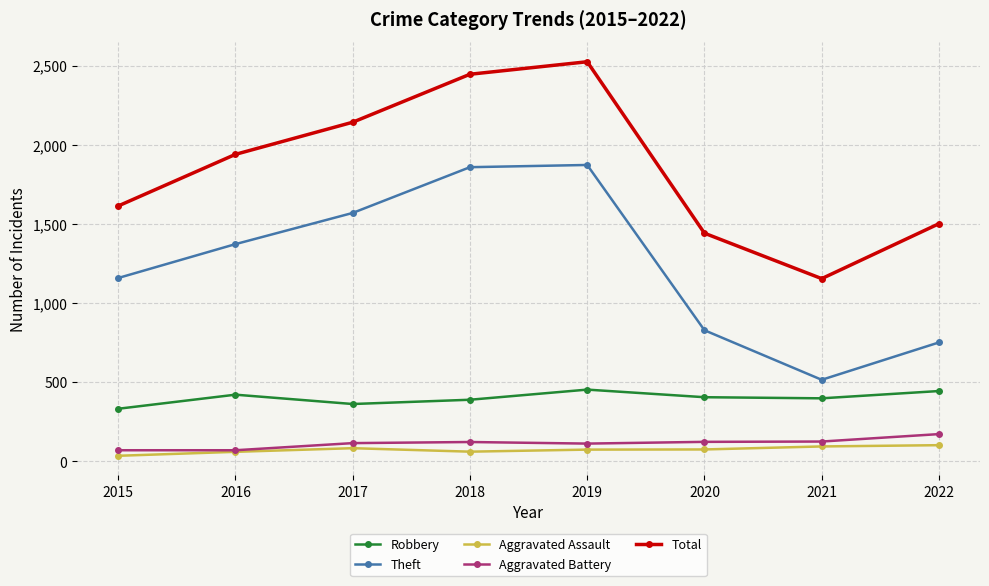

What is the value of the Theft point at the 2nd from the left?

1373